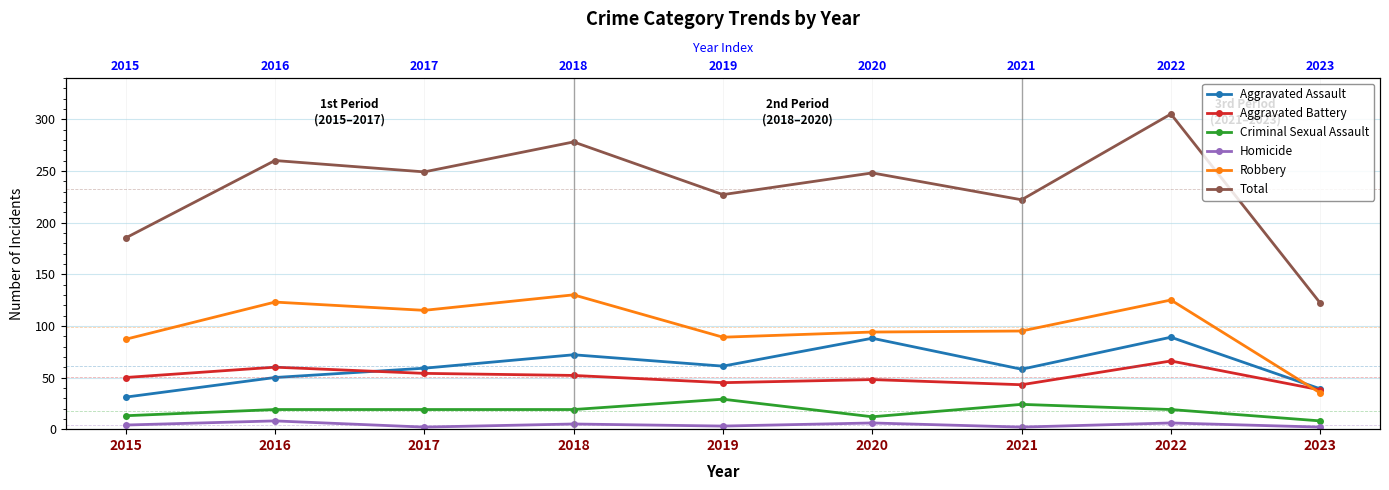

What is the sum of the Robbery values at 2020 and 2015?

181